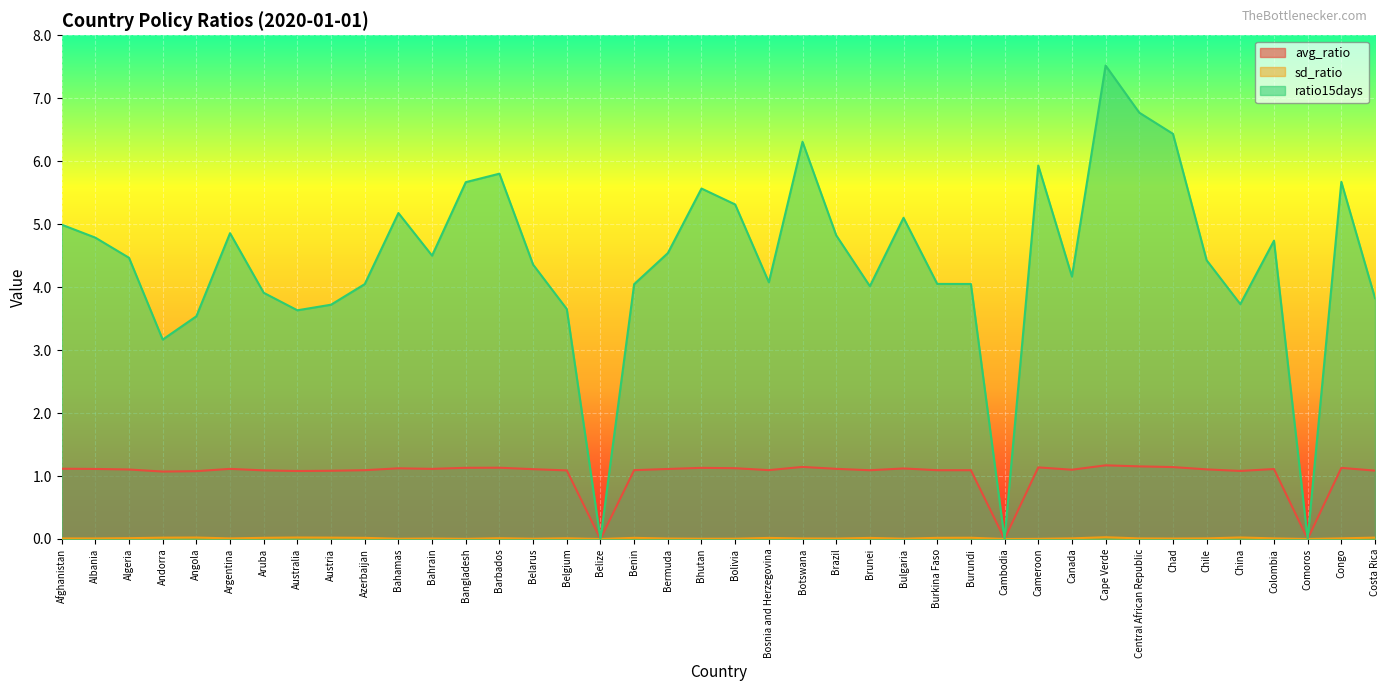

Reading left to right, list all the values displayed in this chart.

avg_ratio: Afghanistan=1.1	Albania=1.1	Algeria=1.1	Andorra=1.1	Angola=1.1	Argentina=1.1	Aruba=1.1	Australia=1.1	Austria=1.1	Azerbaijan=1.1	Bahamas=1.1	Bahrain=1.1	Bangladesh=1.1	Barbados=1.1	Belarus=1.1	Belgium=1.1	Belize=0.0	Benin=1.1	Bermuda=1.1	Bhutan=1.1	Bolivia=1.1	Bosnia and Herzegovina=1.1	Botswana=1.1	Brazil=1.1	Brunei=1.1	Bulgaria=1.1	Burkina Faso=1.1	Burundi=1.1	Cambodia=0.0	Cameroon=1.1	Canada=1.1	Cape Verde=1.2	Central African Republic=1.2	Chad=1.1	Chile=1.1	China=1.1	Colombia=1.1	Comoros=0.0	Congo=1.1	Costa Rica=1.1
sd_ratio: Afghanistan=0.0	Albania=0.0	Algeria=0.0	Andorra=0.0	Angola=0.0	Argentina=0.0	Aruba=0.0	Australia=0.0	Austria=0.0	Azerbaijan=0.0	Bahamas=0.0	Bahrain=0.0	Bangladesh=0.0	Barbados=0.0	Belarus=0.0	Belgium=0.0	Belize=0.0	Benin=0.0	Bermuda=0.0	Bhutan=0.0	Bolivia=0.0	Bosnia and Herzegovina=0.0	Botswana=0.0	Brazil=0.0	Brunei=0.0	Bulgaria=0.0	Burkina Faso=0.0	Burundi=0.0	Cambodia=0.0	Cameroon=0.0	Canada=0.0	Cape Verde=0.0	Central African Republic=0.0	Chad=0.0	Chile=0.0	China=0.0	Colombia=0.0	Comoros=0.0	Congo=0.0	Costa Rica=0.0
ratio15days: Afghanistan=5.0	Albania=4.8	Algeria=4.5	Andorra=3.2	Angola=3.5	Argentina=4.9	Aruba=3.9	Australia=3.6	Austria=3.7	Azerbaijan=4.0	Bahamas=5.2	Bahrain=4.5	Bangladesh=5.7	Barbados=5.8	Belarus=4.4	Belgium=3.7	Belize=0.0	Benin=4.0	Bermuda=4.5	Bhutan=5.6	Bolivia=5.3	Bosnia and Herzegovina=4.1	Botswana=6.3	Brazil=4.8	Brunei=4.0	Bulgaria=5.1	Burkina Faso=4.1	Burundi=4.0	Cambodia=0.0	Cameroon=5.9	Canada=4.2	Cape Verde=7.5	Central African Republic=6.8	Chad=6.4	Chile=4.4	China=3.7	Colombia=4.7	Comoros=0.0	Congo=5.7	Costa Rica=3.8